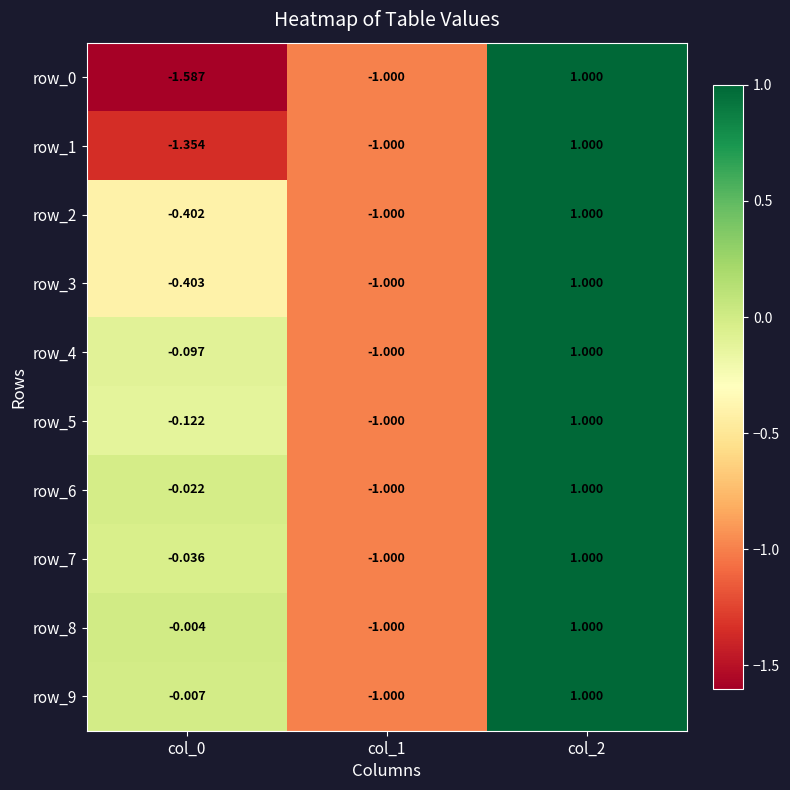

What is the sum of the row_5 values at col_1 and col_0?

-1.1